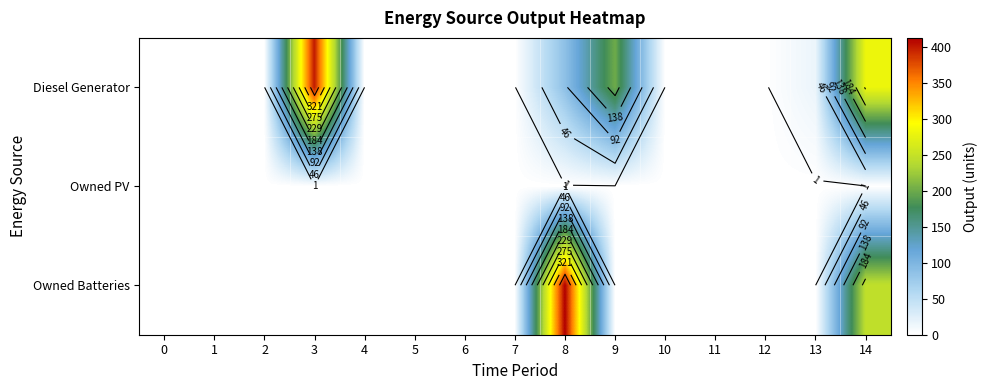

Count the number of categories in the chart.

15